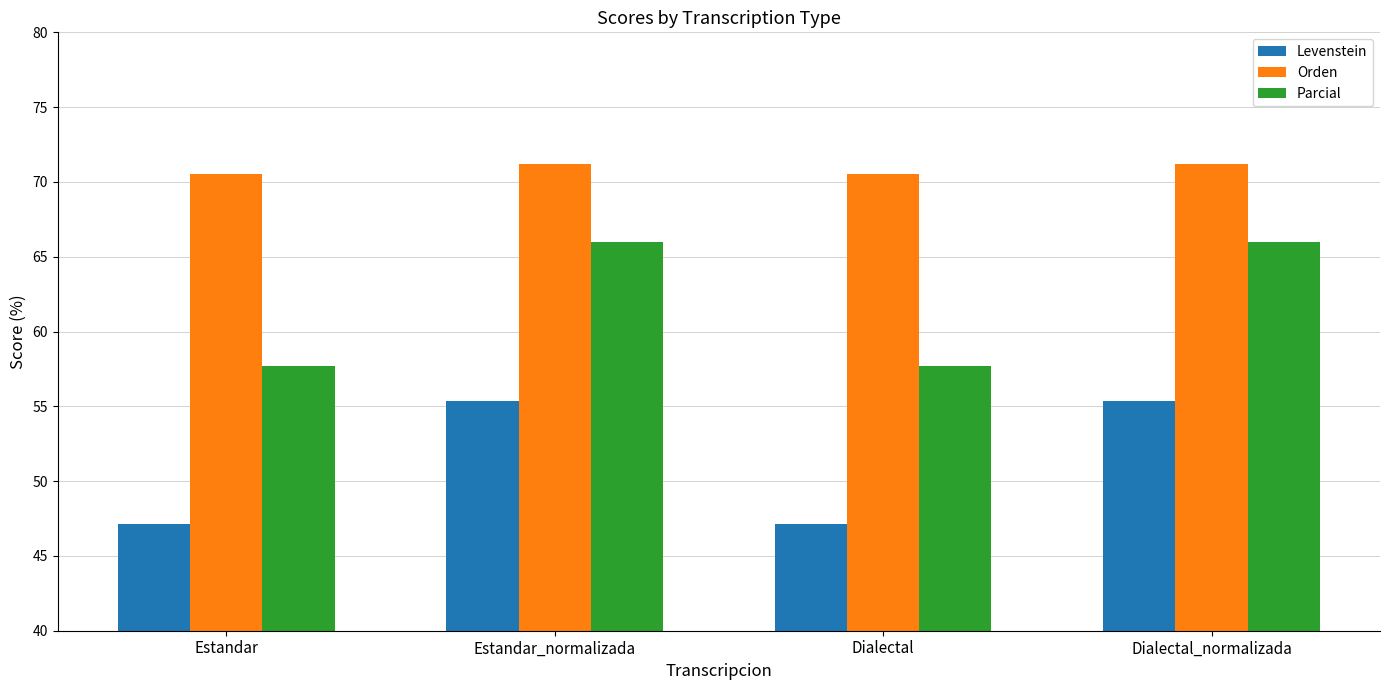

How many categories are shown in the chart?

4